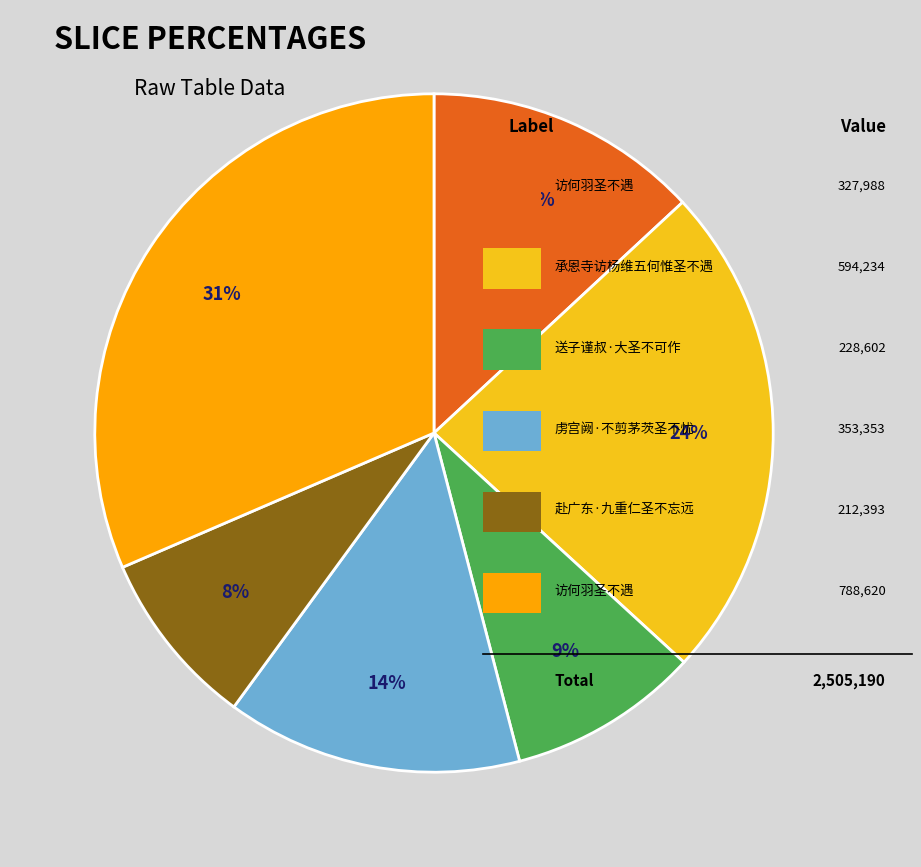

To the nearest percent, what is the difference between the largest and smallest slice percentages?

23%